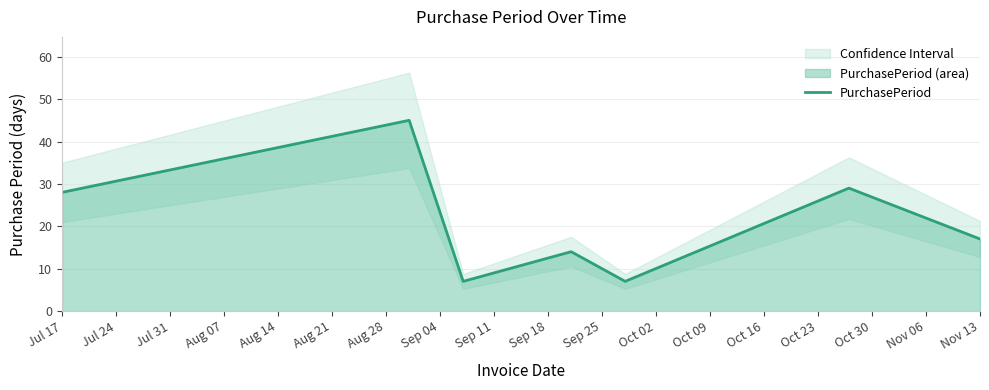

What is the maximum value for PurchasePeriod?

45